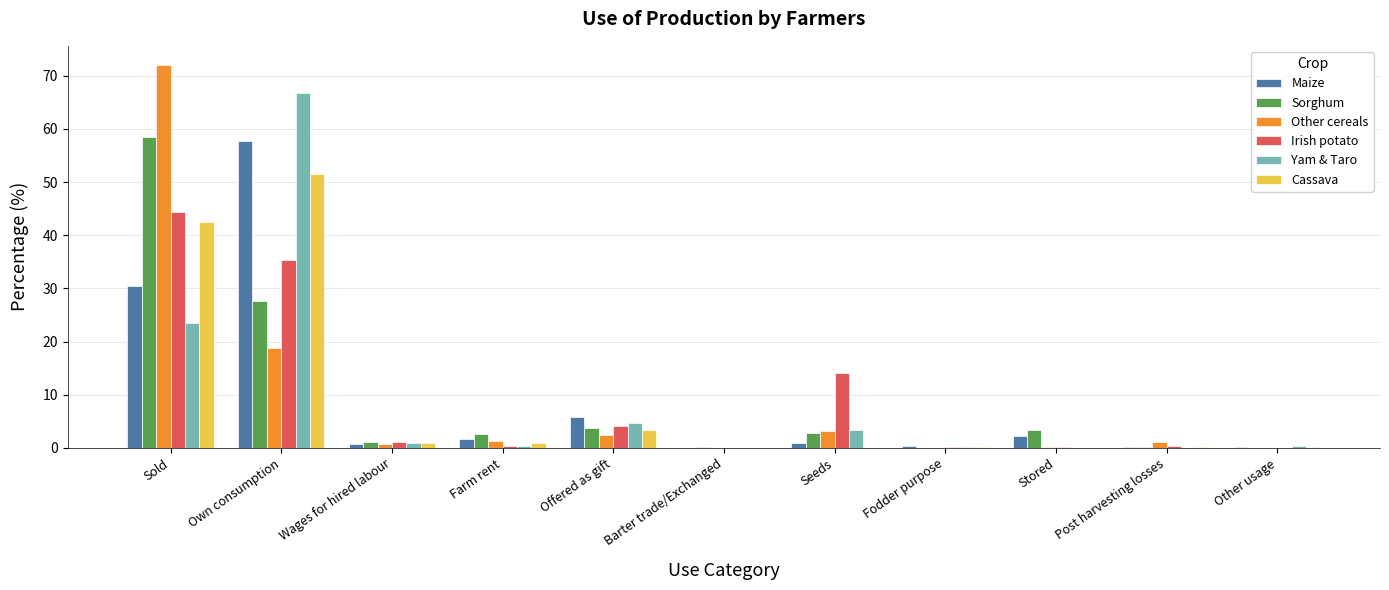

What is the maximum value shown in the chart?

72.0